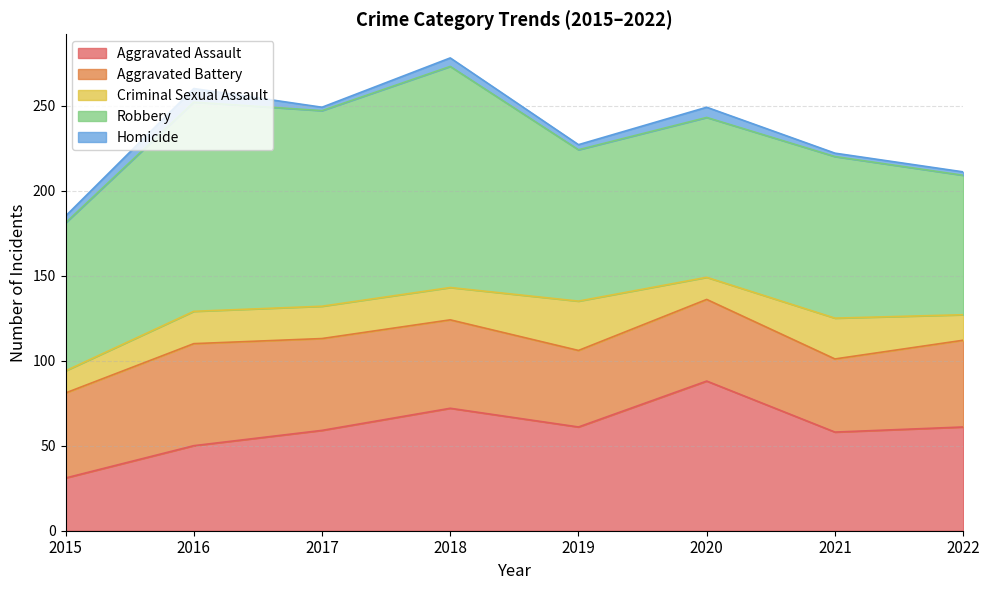

True or false: Criminal Sexual Assault and Robbery cross at least once.

False